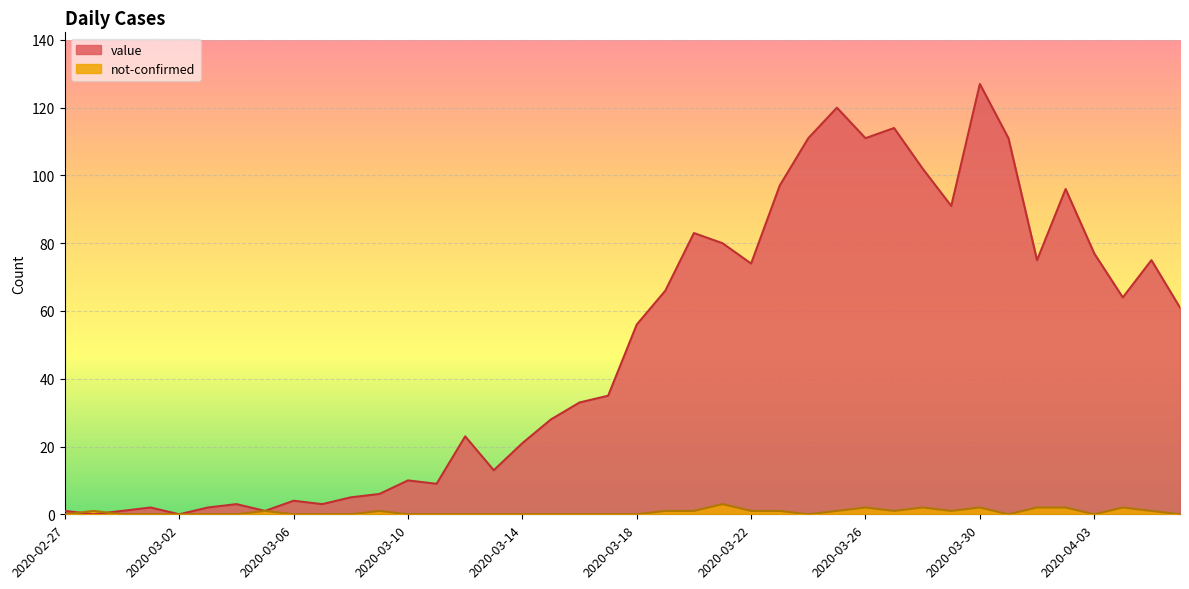

Between which two adjacent categories do not-confirmed and value first intersect?

2020-02-27 and 2020-02-28